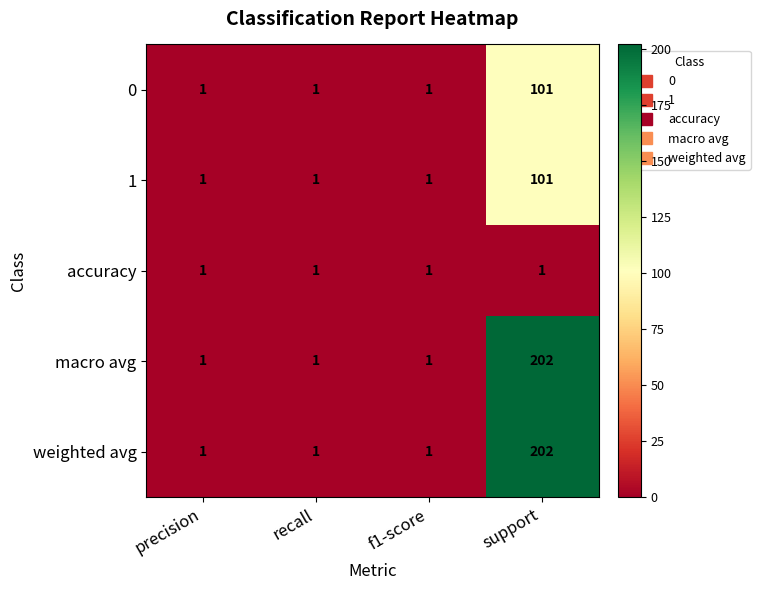

At which category is the sum across all series the highest?

support